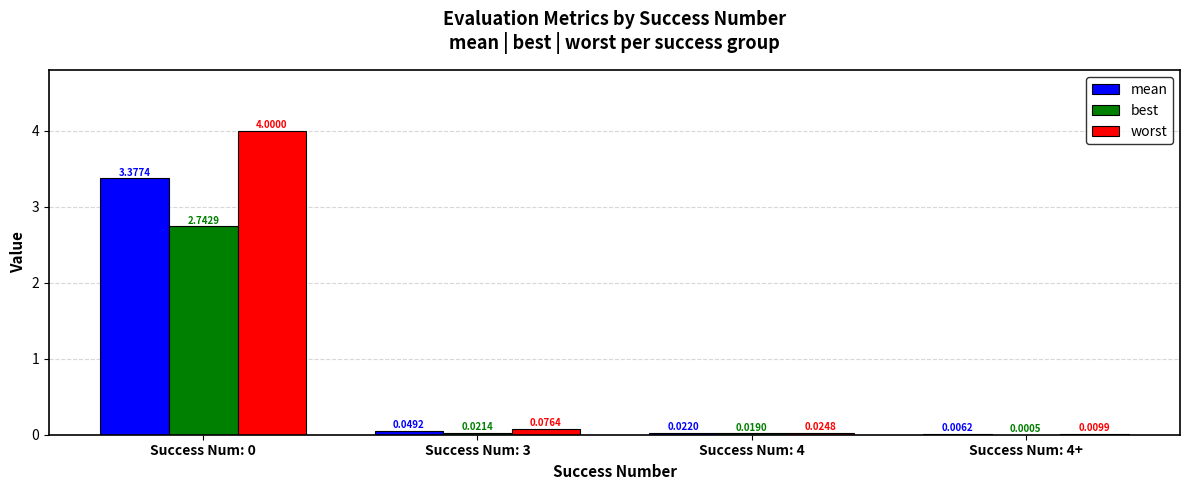

Between Success Num: 0 and Success Num: 4, which series saw the biggest shift?

worst